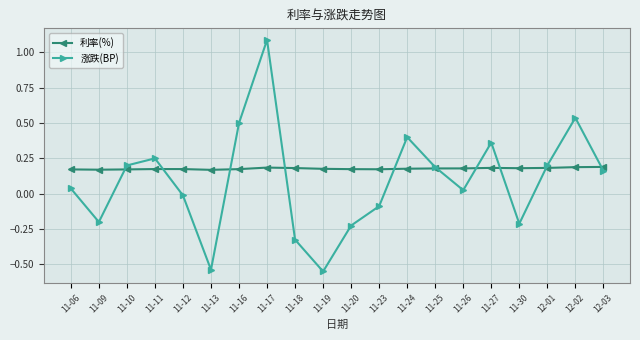

How many interior local valleys does the 涨跌(BP) series have?

5